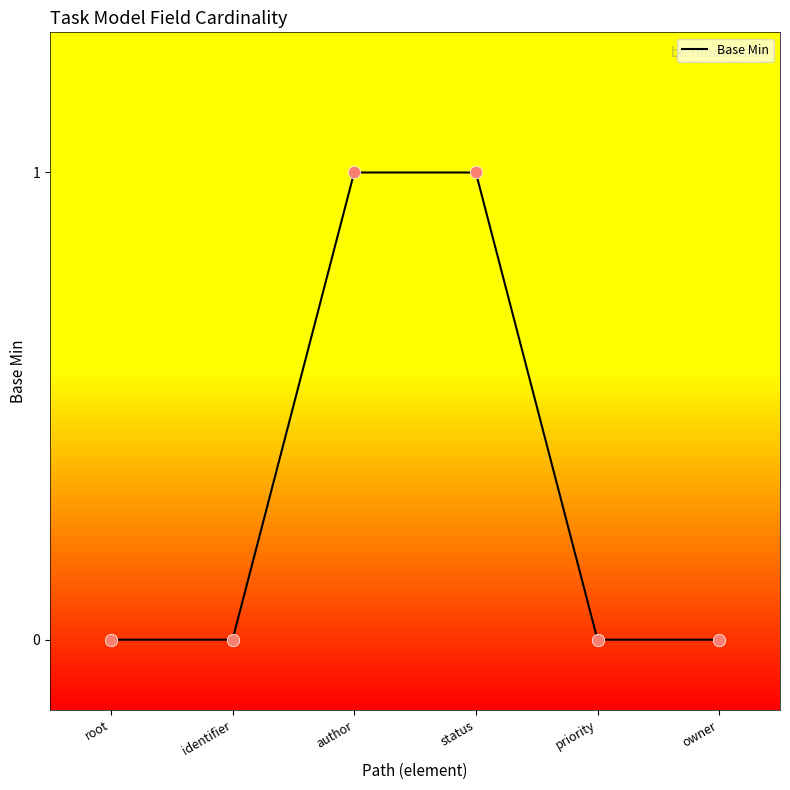

What is the change in value from author to priority?

-1